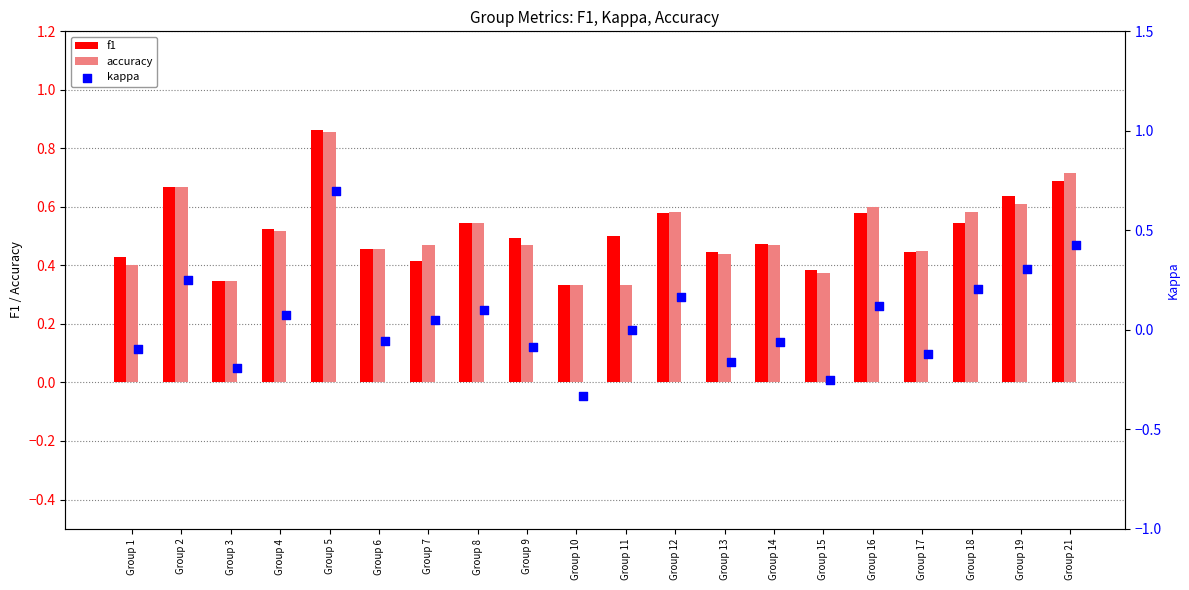

At how many categories does at least one series exceed 0?

20